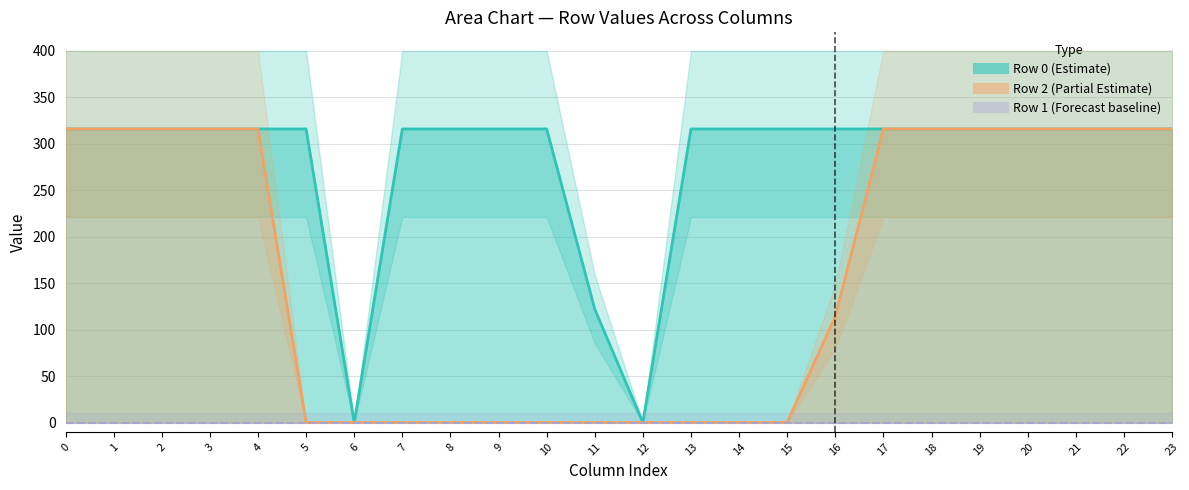

List the series in order of their peak value, lowest first.

Row 1 mean, Row 0 mean, Row 2 mean